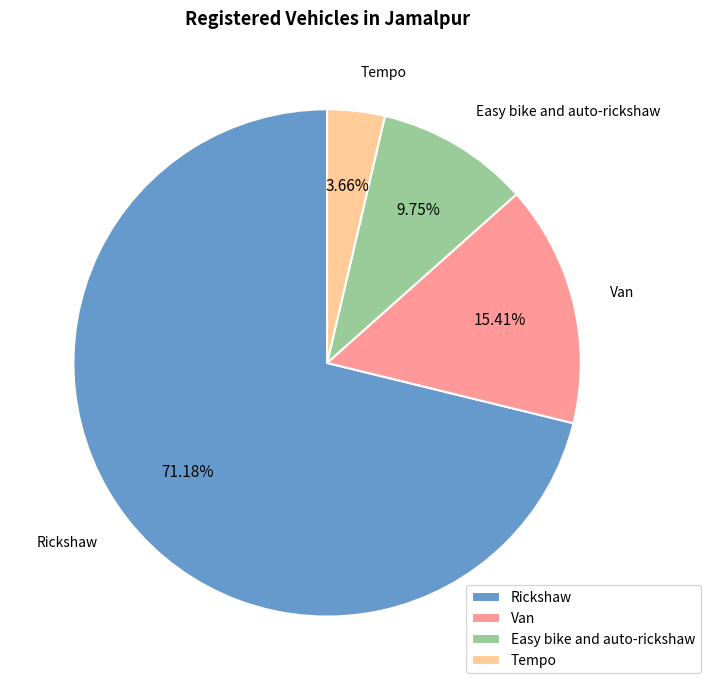

What is the majority slice?

Rickshaw